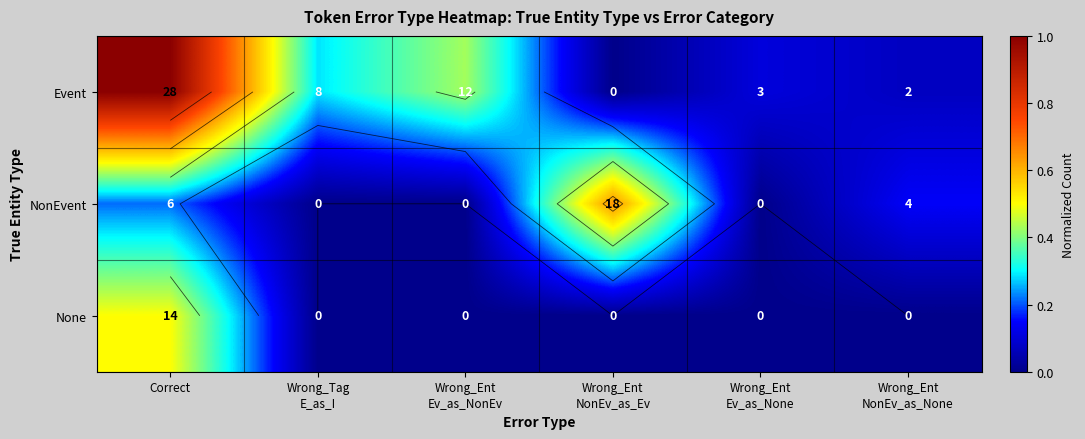

Count the None values in the range 0 to 1.

6